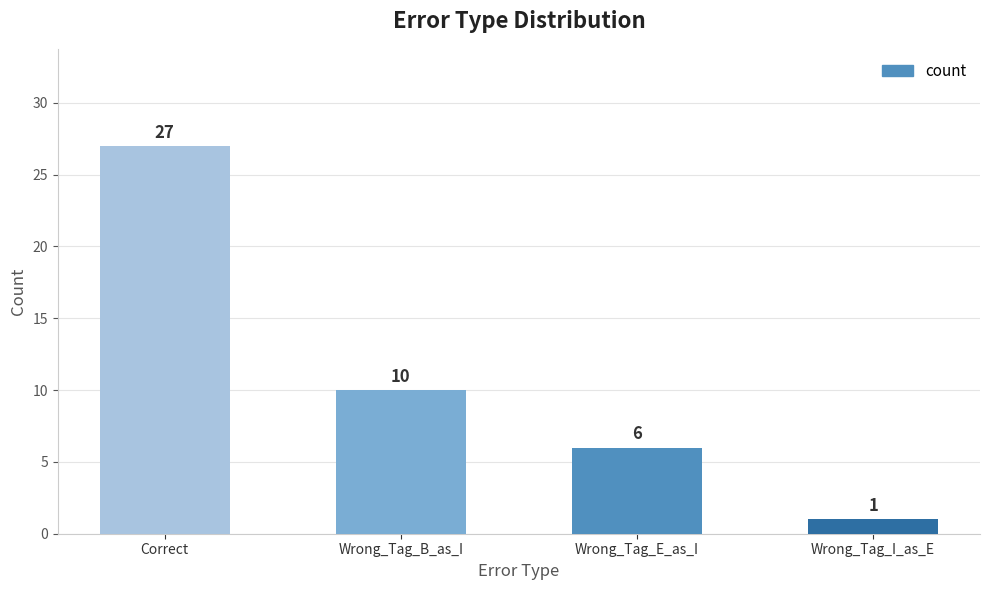

What is the difference between the maximum and minimum values?

26